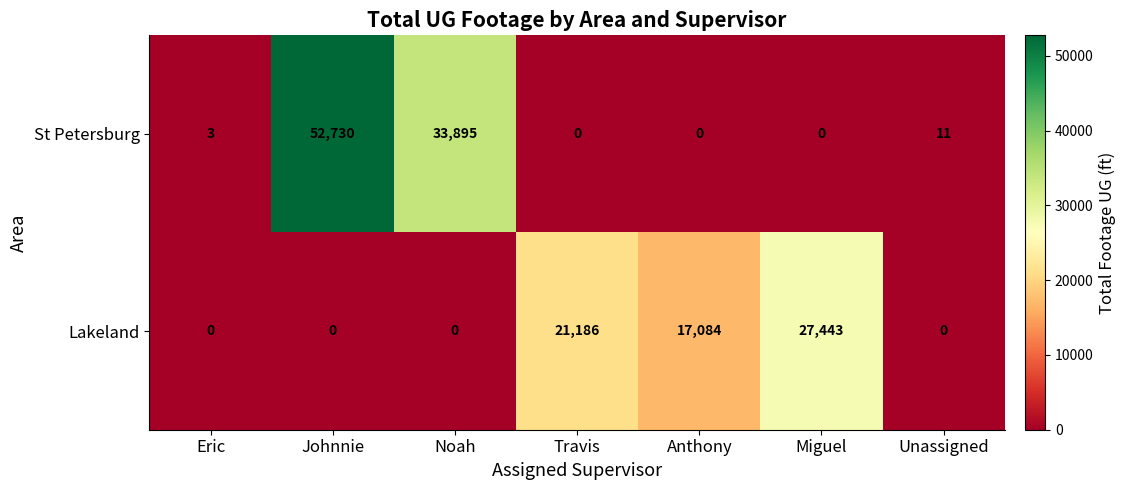

What is the difference between the second highest and second lowest values in the Lakeland series?

21186